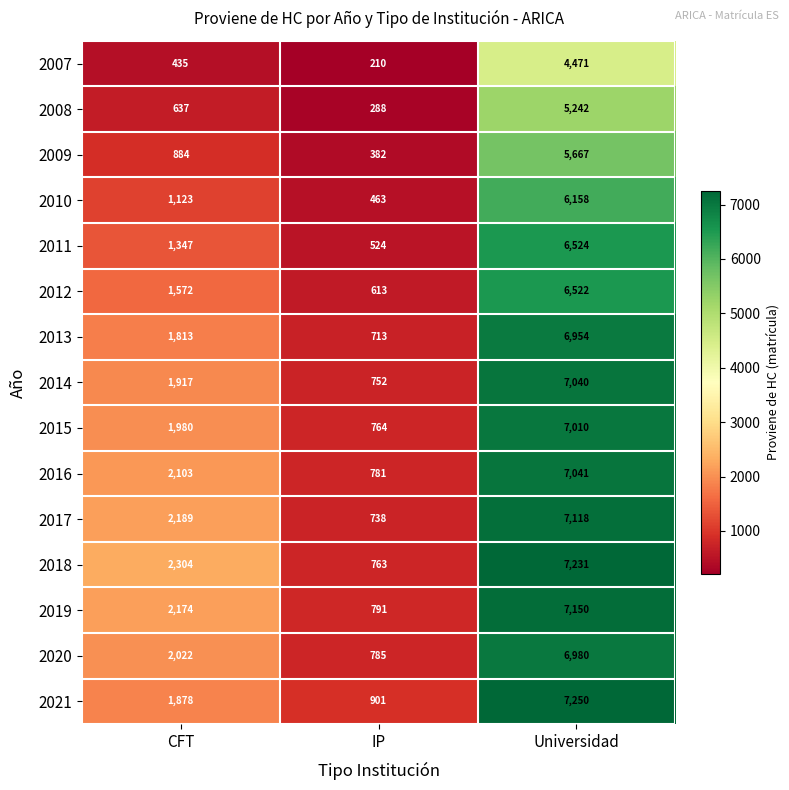

What is the approximate value of 2016 at CFT, to the nearest 50?

2100